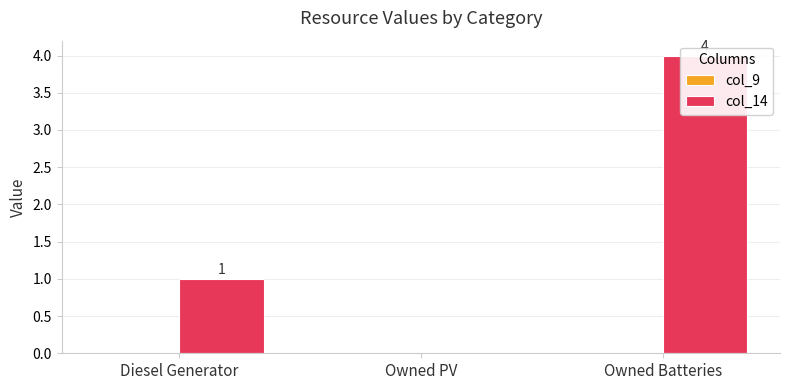

What is the difference between the highest and lowest values at Diesel Generator?

1